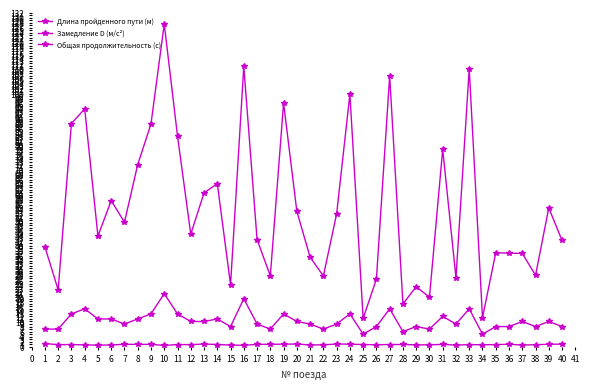

What is the value of the Замедление D (м/с²) point at the 10th from the left?

0.5